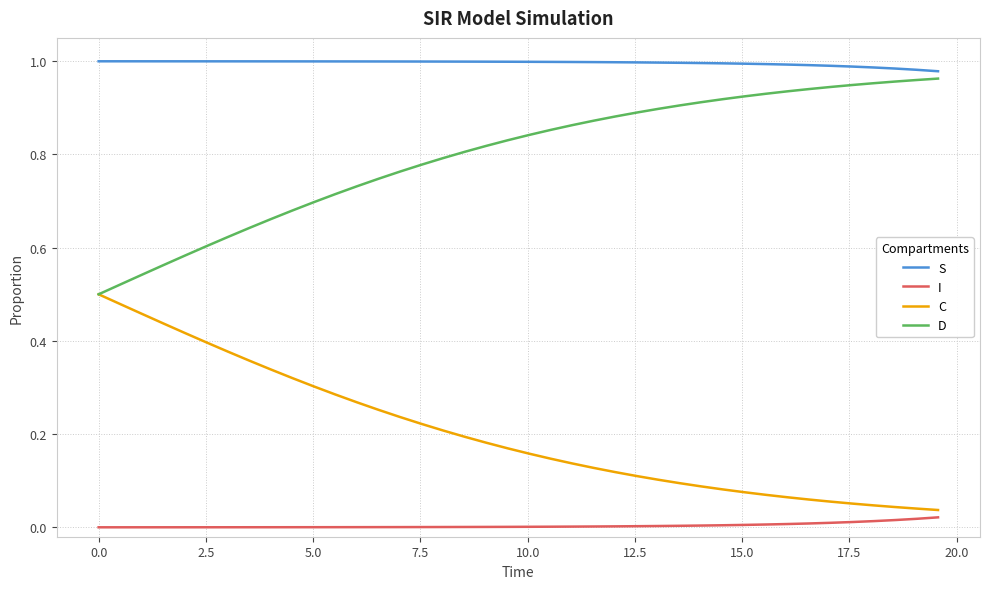

Which series has the largest total across all categories?

S